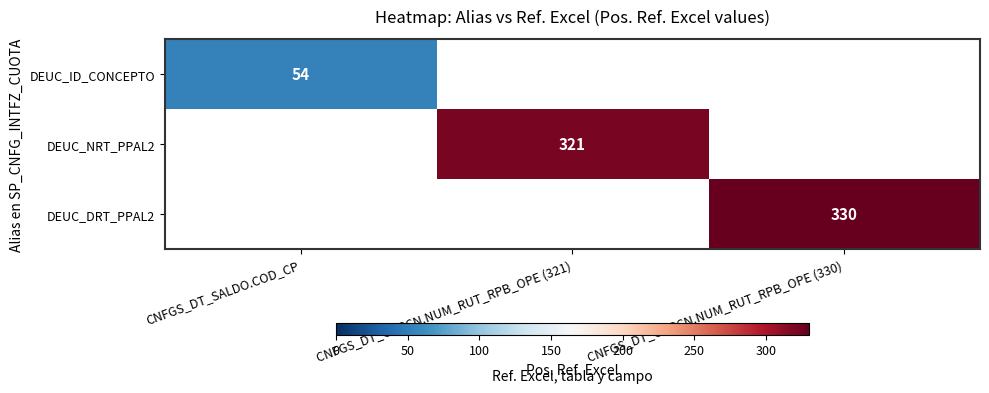

The value of DEUC_DRT_PPAL2 at CNFGS_DT_OPRCN.NUM_RUT_RPB_OPE (330) is 330. True or false?

True